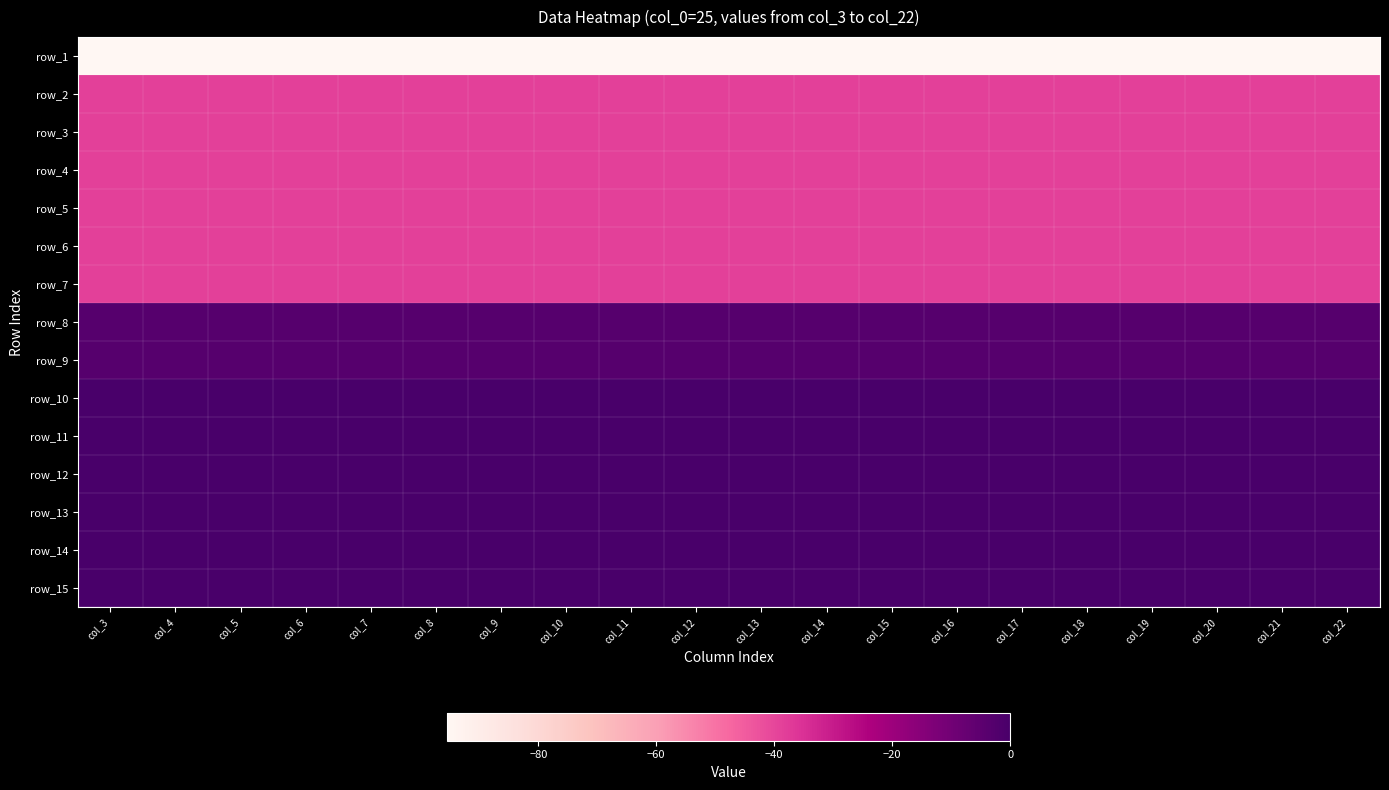

Which has a higher value, col_6 or col_8?

col_6